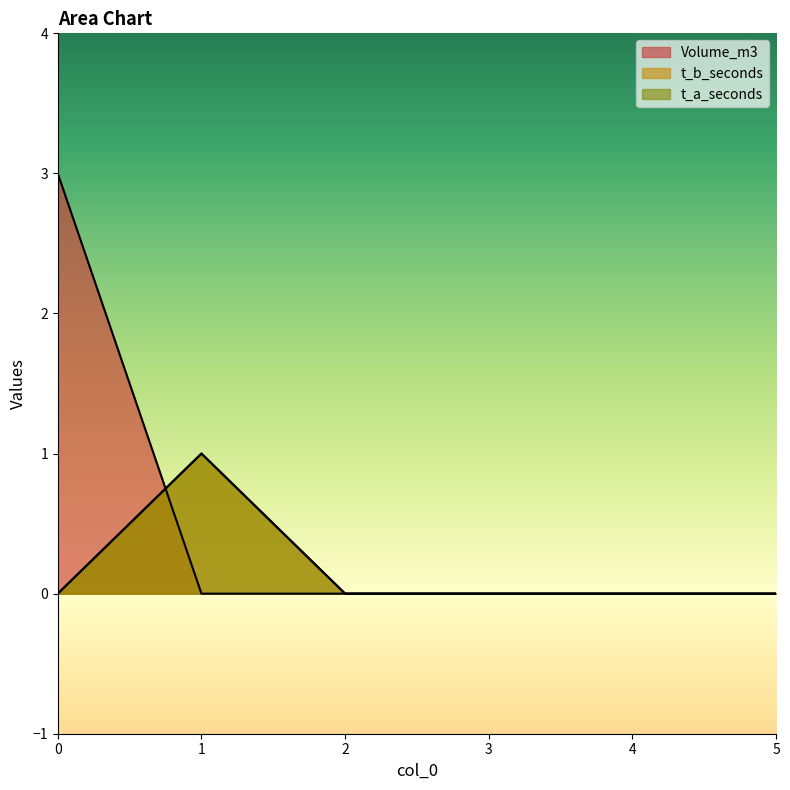

What is the total value across all series at 0?

3